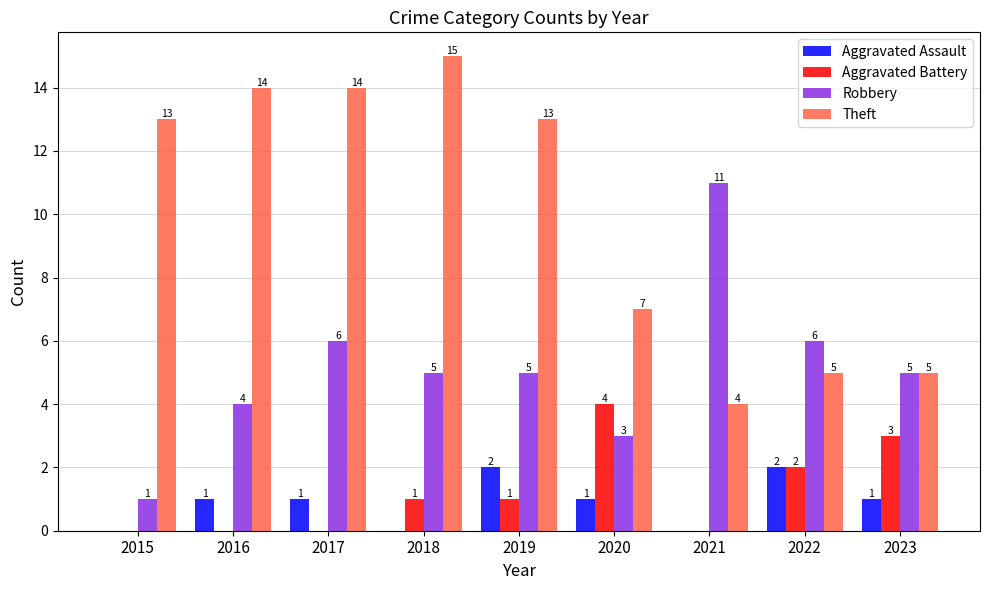

Between 2016 and 2023, which series saw the biggest shift?

Theft